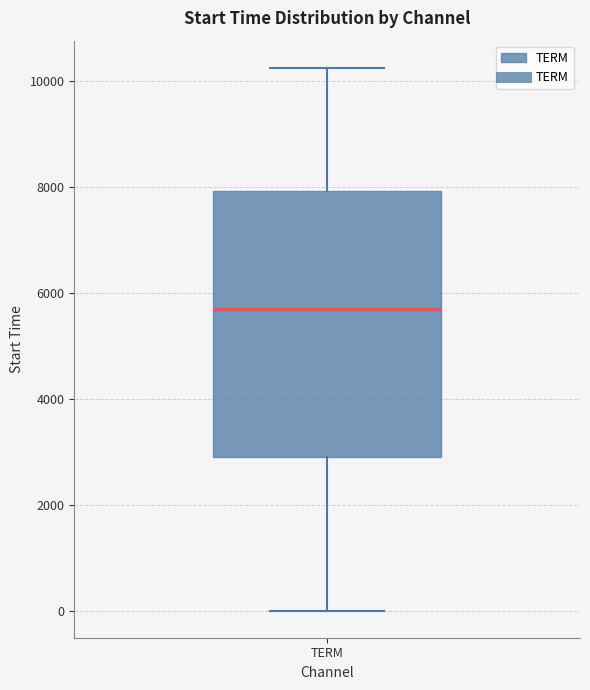

Where is the lower edge of the box for TERM on the y-axis? The values are not printed on the chart, so give them approximately, as read against the axis.

2800